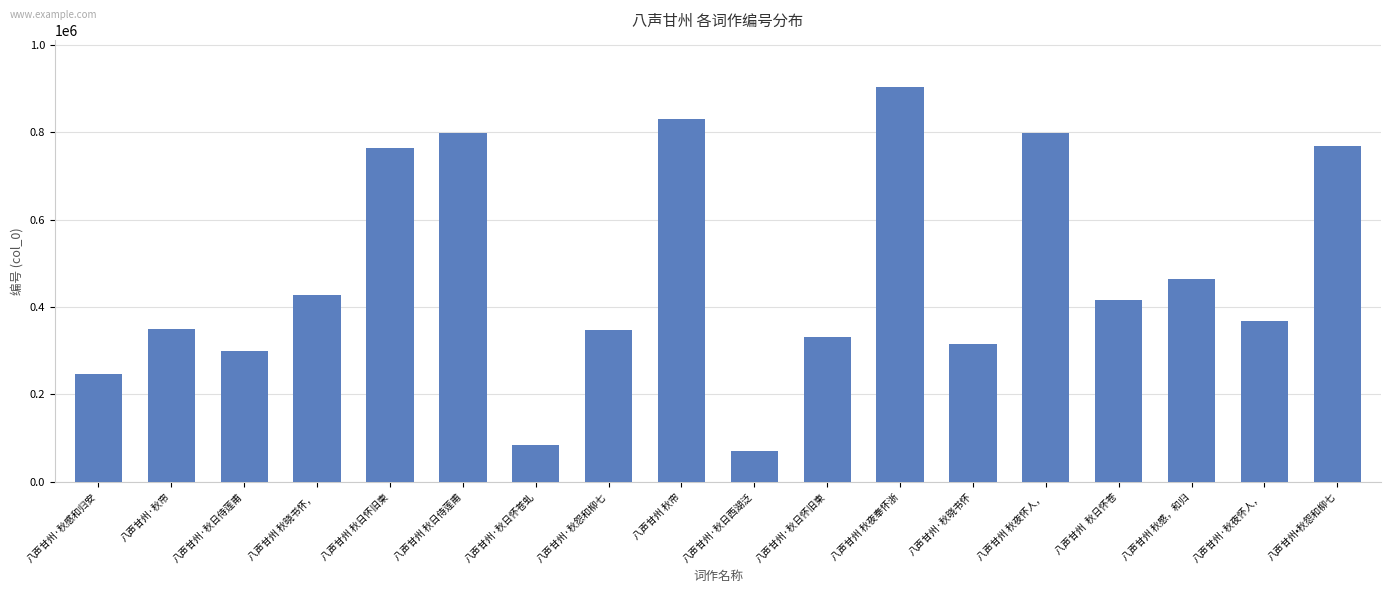

Which has a higher value, 八声甘州  秋日怀苍 or 八声甘州 秋夜怀人，?

八声甘州 秋夜怀人，